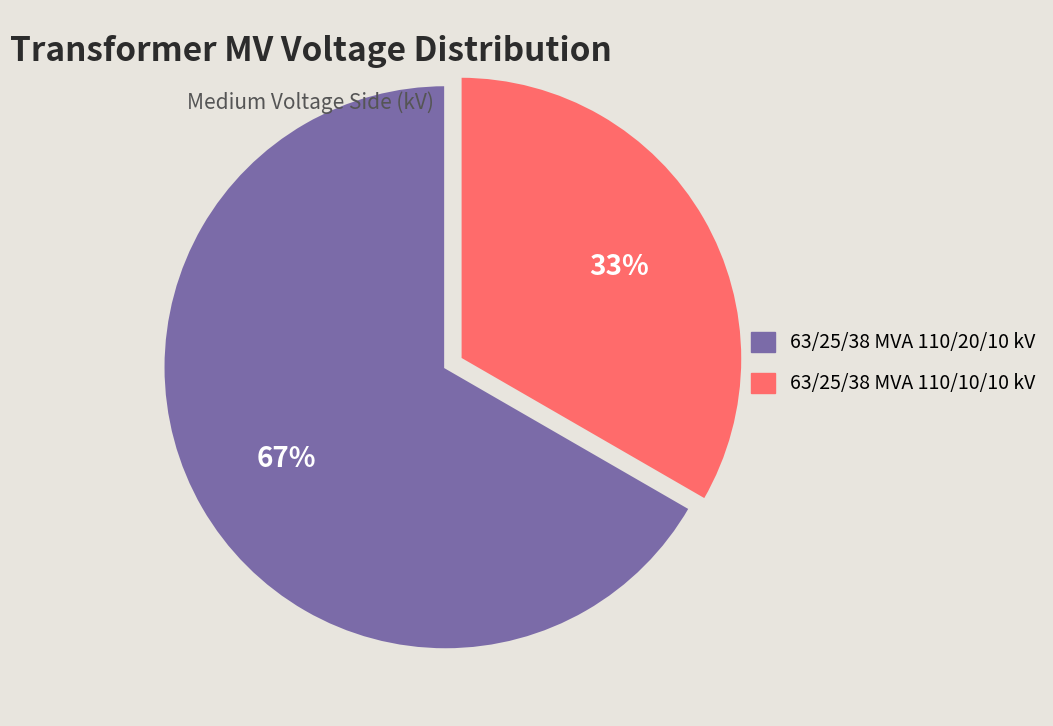

Which category has the smallest portion of the pie?

63/25/38 MVA 110/10/10 kV